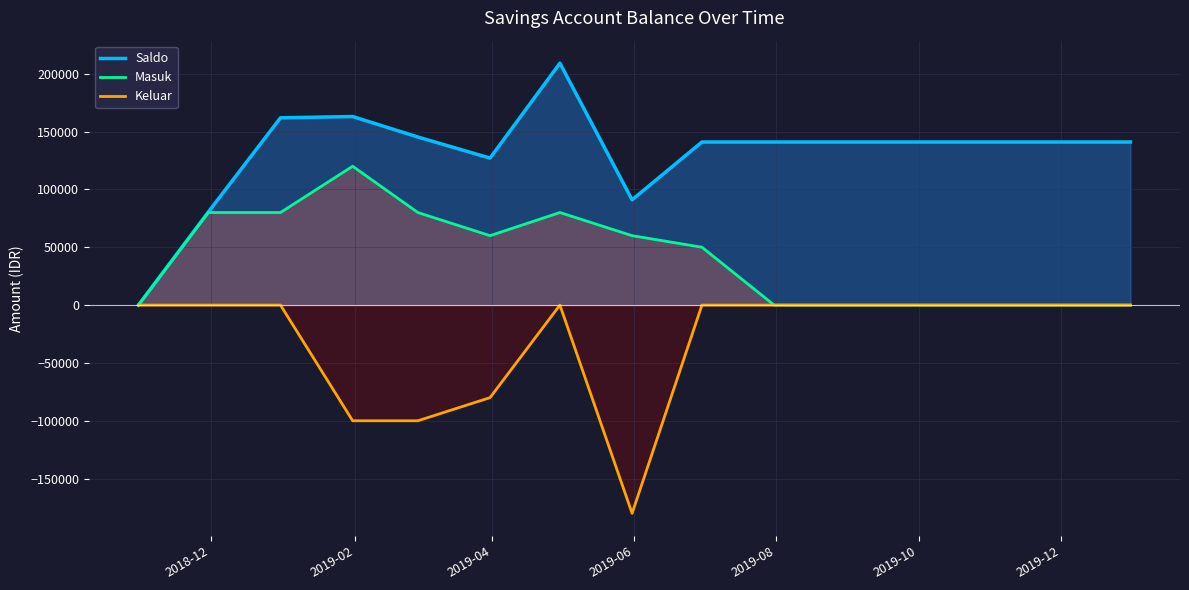

Rank the series by their maximum value, from highest to lowest.

Saldo, Masuk, Keluar